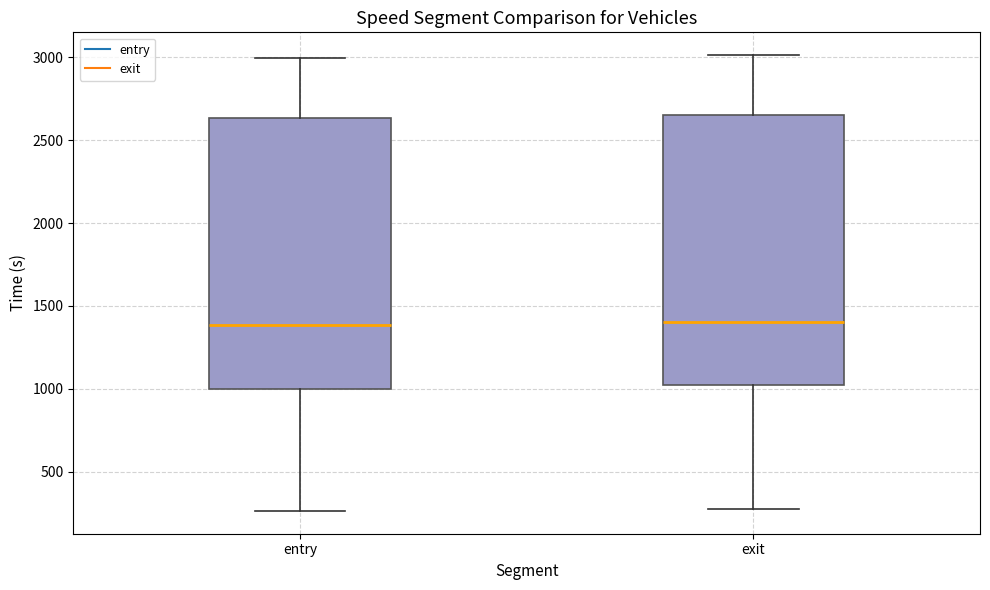

Reading left to right, read every box against the y-axis: the position of its median line, the range the box covers, and the ends of its whiskers. The values are not printed on the chart, so give them approximately, as read against the axis.

entry: median 1400, box 1000 to 2650, whiskers 250 to 3000
exit: median 1400, box 1000 to 2650, whiskers 250 to 3000